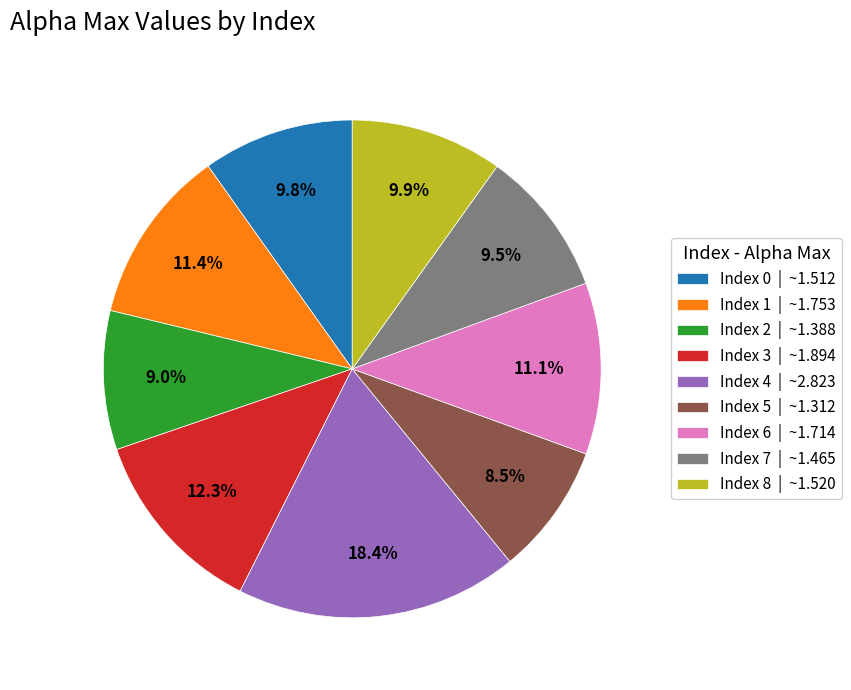

Which category has the biggest portion of the pie?

Index 4 | ~2.823